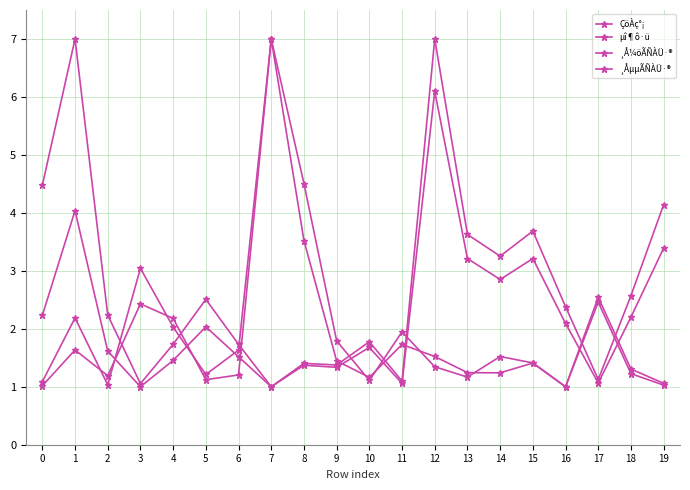

At which category does ¸ÅµµÃÑÀÜ·® reach its first local peak?

1